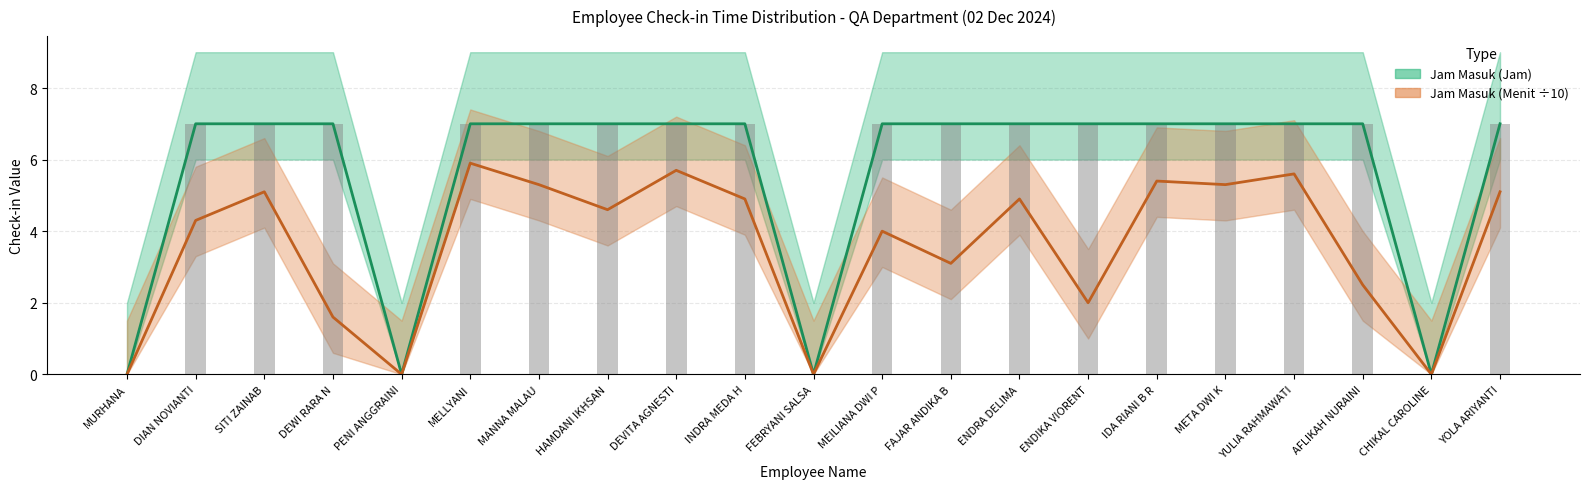

Rank the series by their average value, from highest to lowest.

Jam Masuk (Jam), Jam Masuk (Menit ÷10)